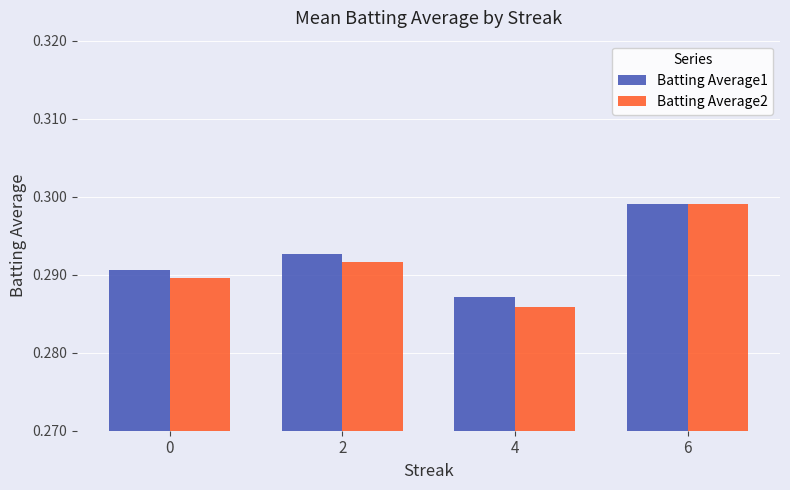

Which category has the lowest value in the Batting Average2 series?

4